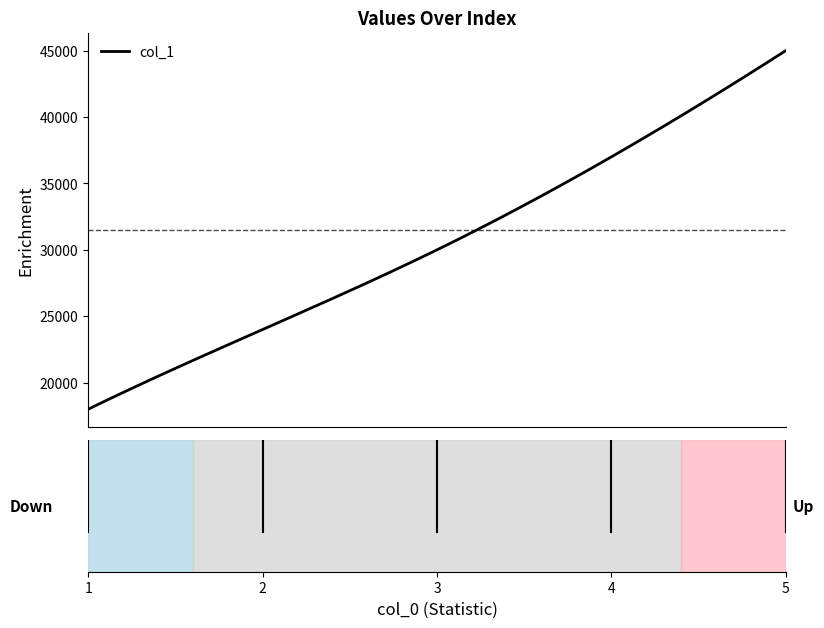

What is the difference between the maximum and minimum values?

27000.0